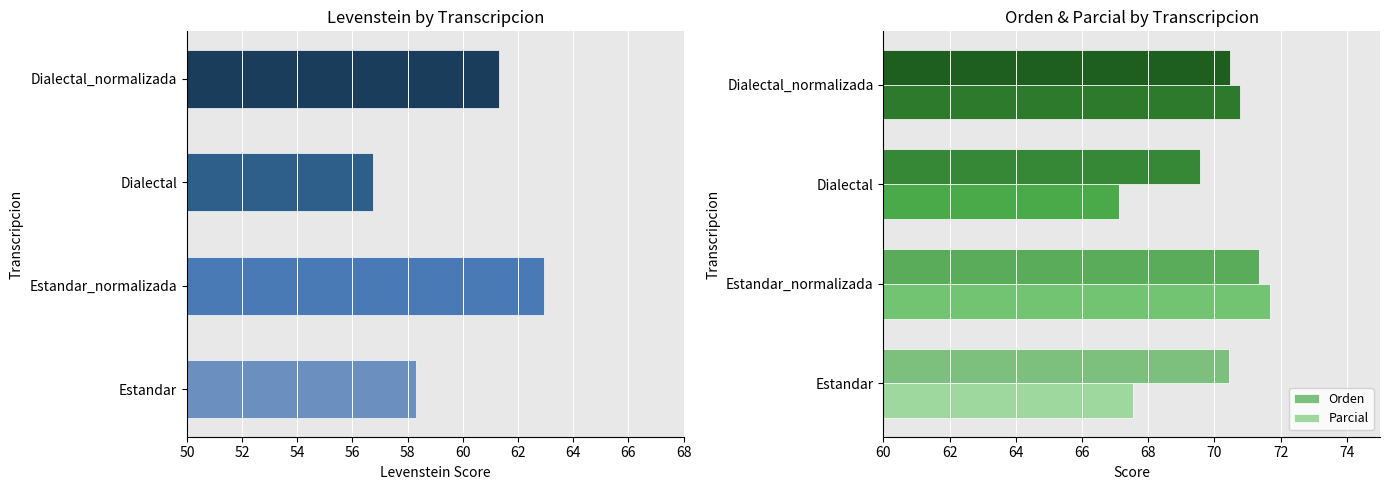

How many values are below 61?

2